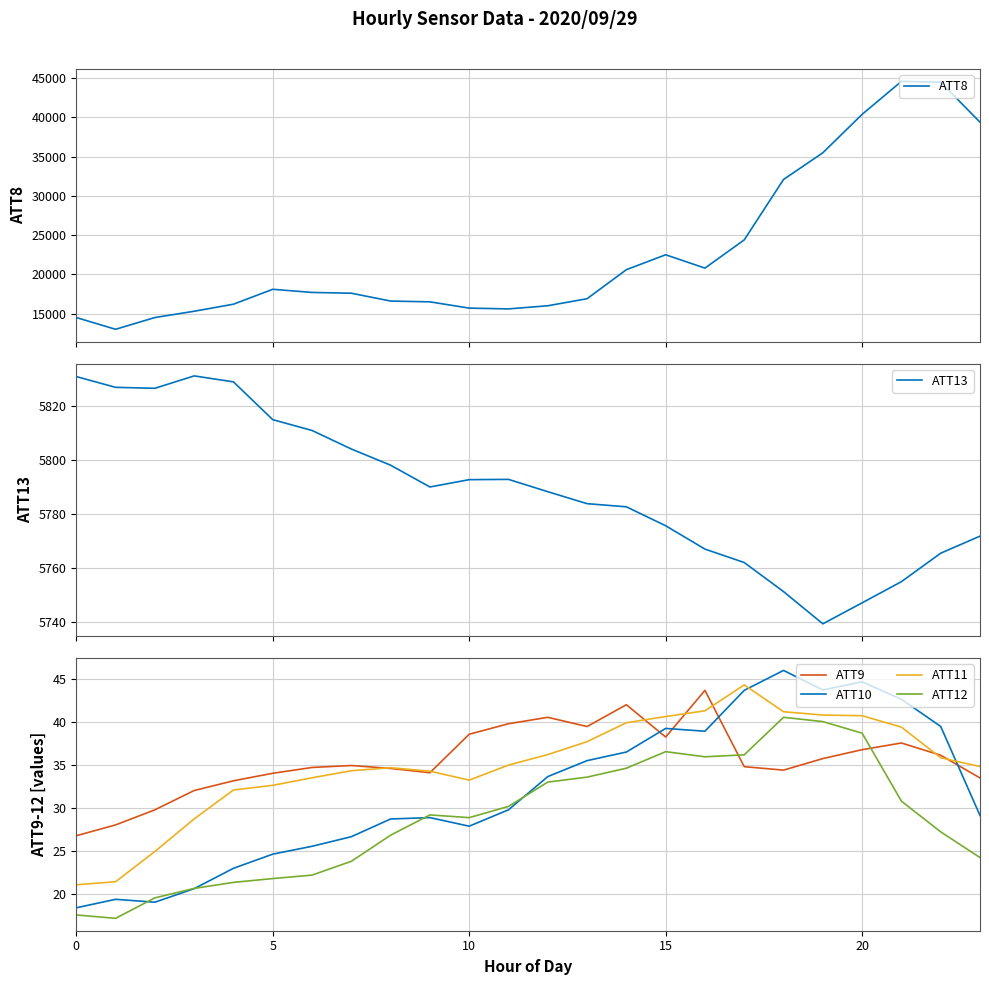

What is the lowest value of the ATT13 series?

5739.2